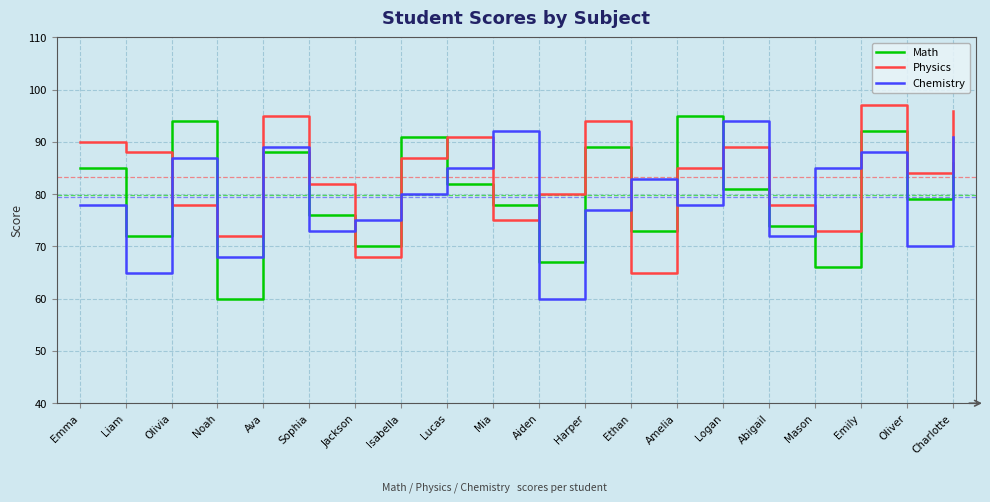

The value of Chemistry at Logan is 94. True or false?

True